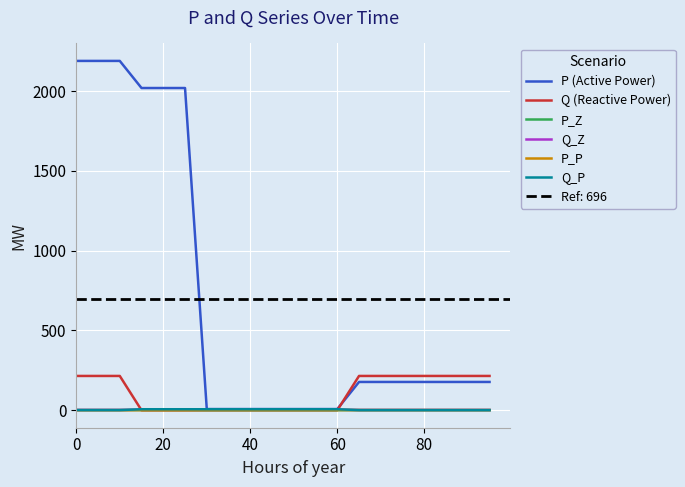

What is the minimum value shown in the chart?

-0.5